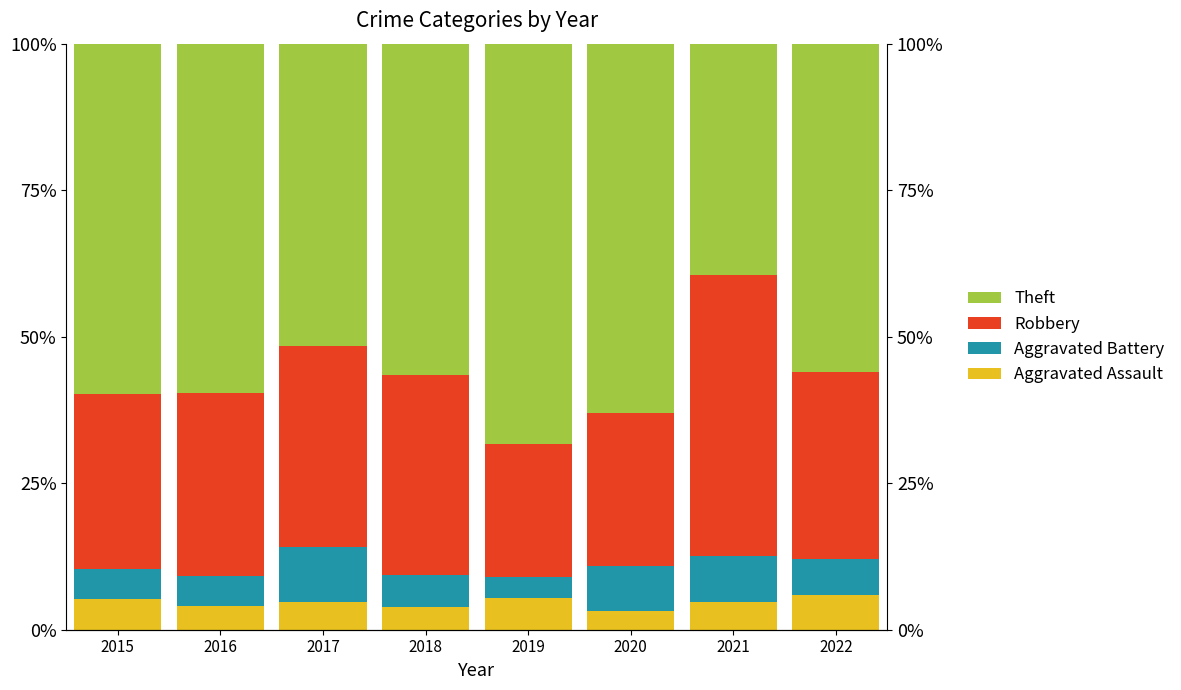

The Theft series shows 51.6 at 2017. True or false?

True